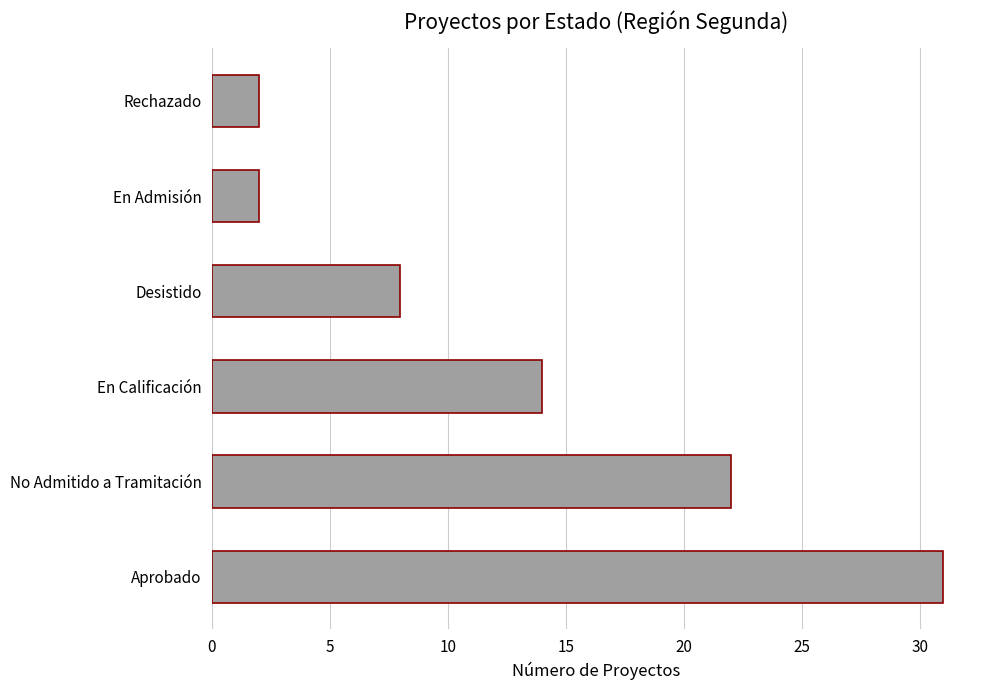

What is the maximum value shown in the chart?

31